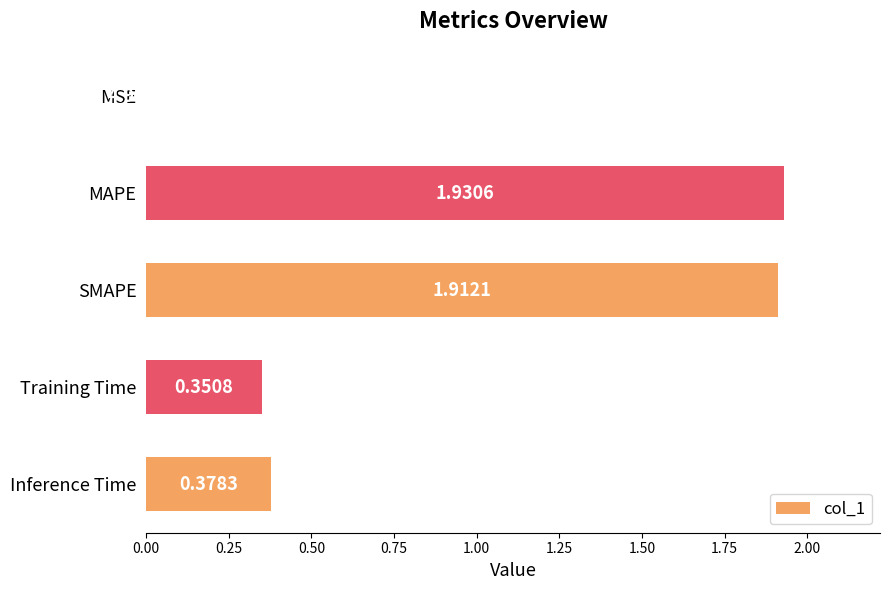

Between MSE and Training Time, which is larger?

Training Time